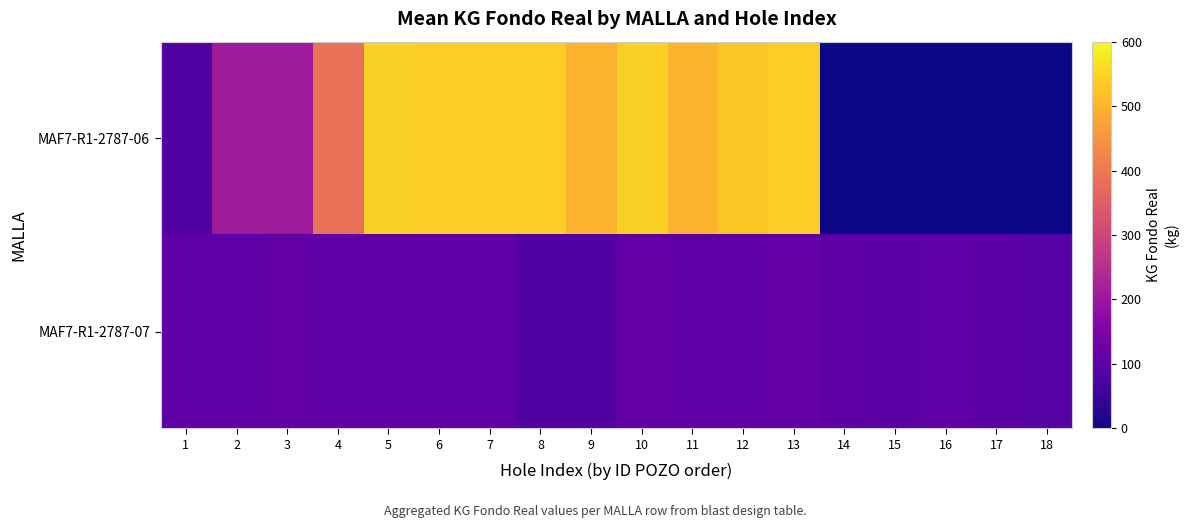

List the series in order of their overall mean, highest first.

MAF7-R1-2787-06, MAF7-R1-2787-07